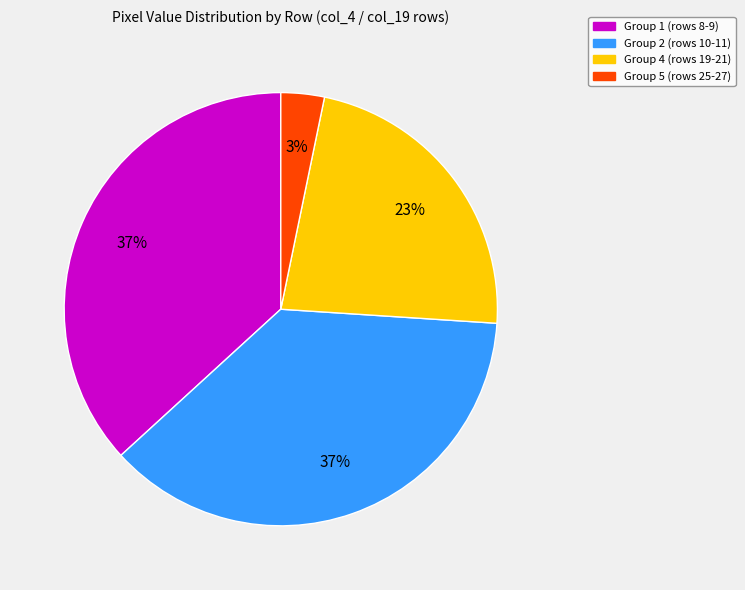

Is there any slice that represents more than half of the pie?

No